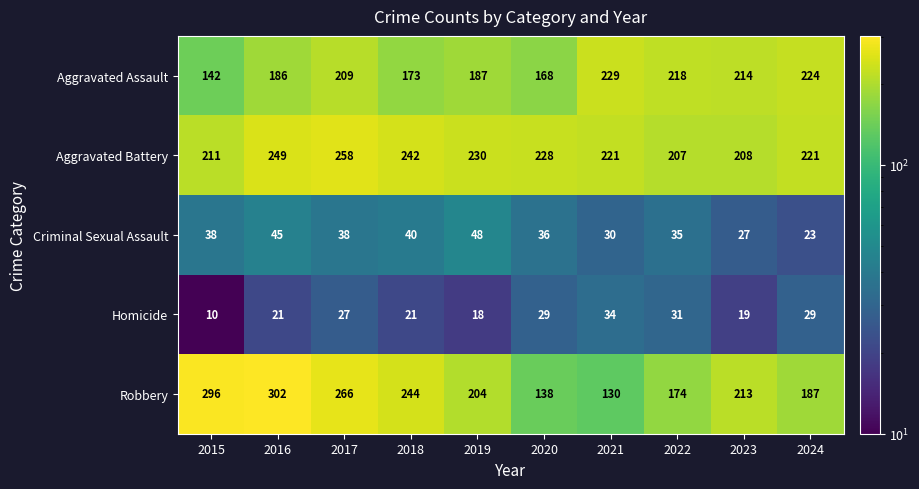

Which series has the largest range (max minus min)?

Robbery